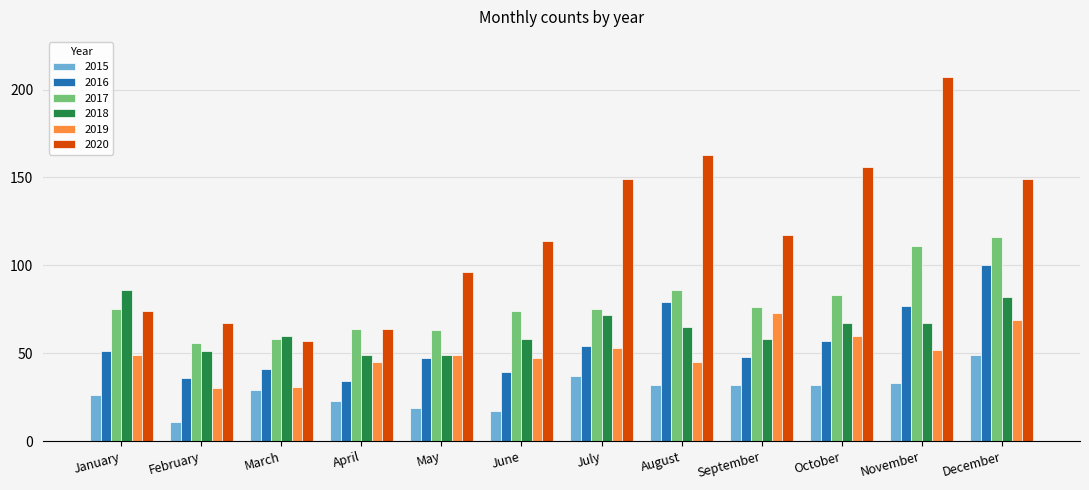

The 2016 series shows 51 at January. True or false?

True